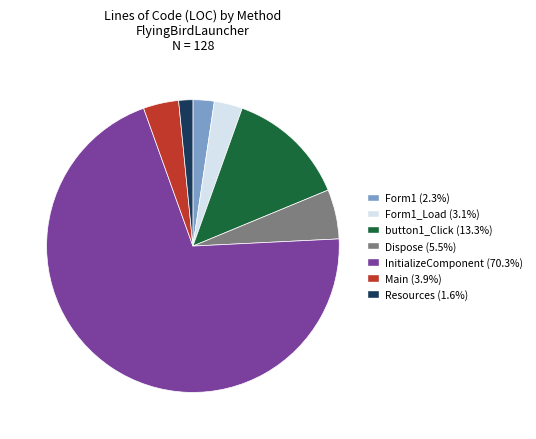

How many slices are in this pie chart?

7